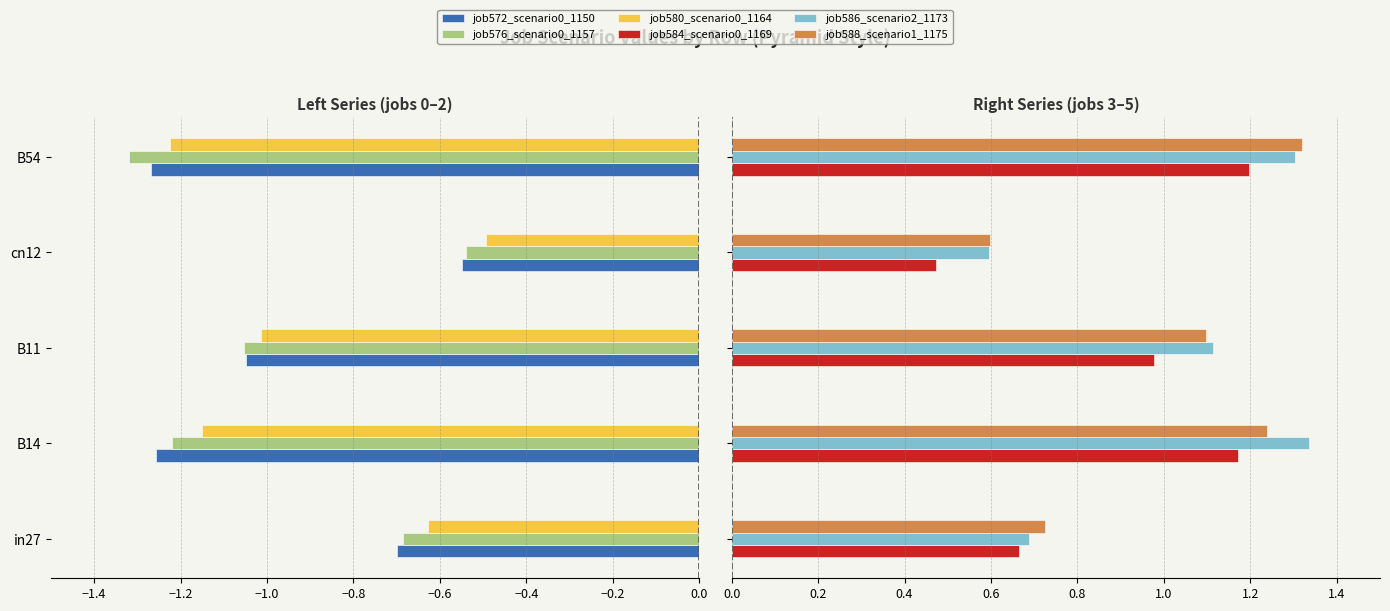

How many series are shown in this chart?

6